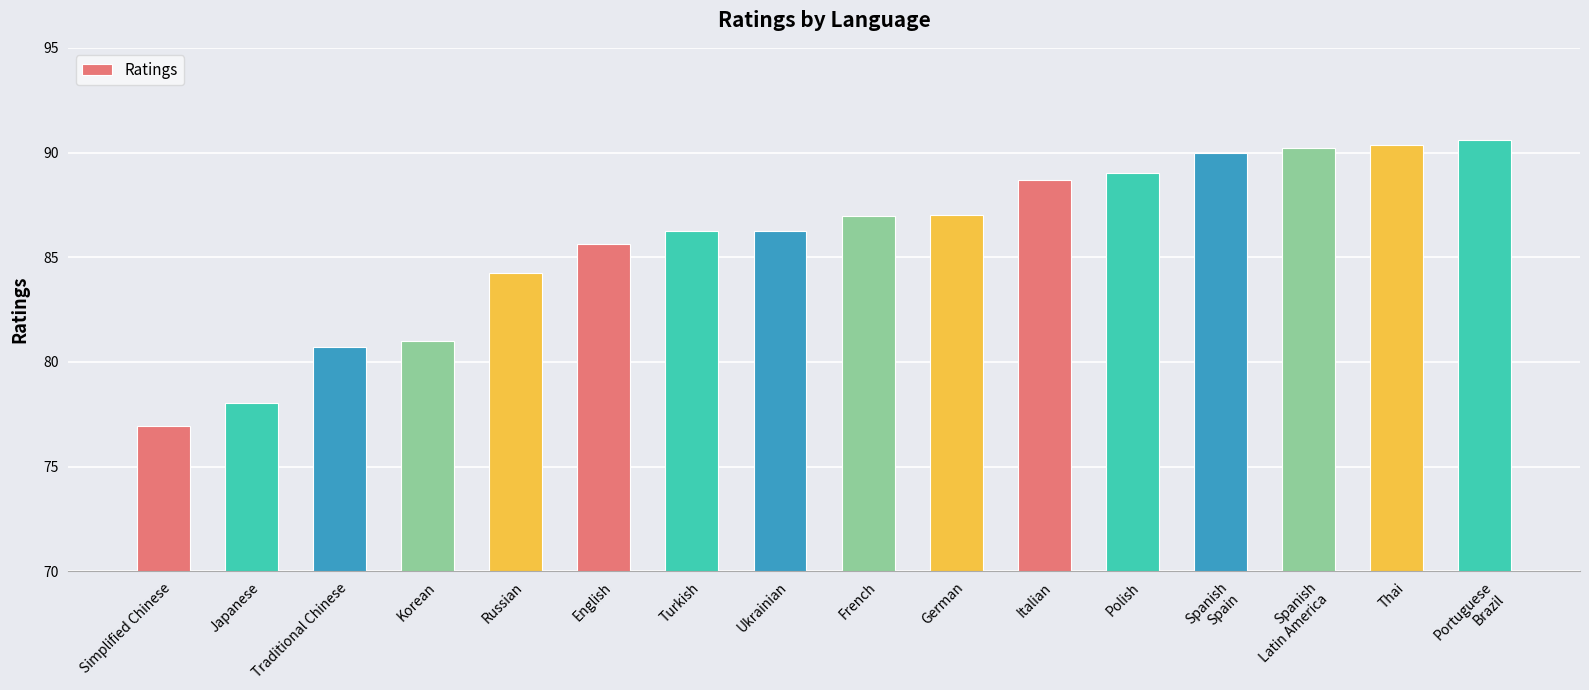

Is it true that the value at Thai is 57.6?

False